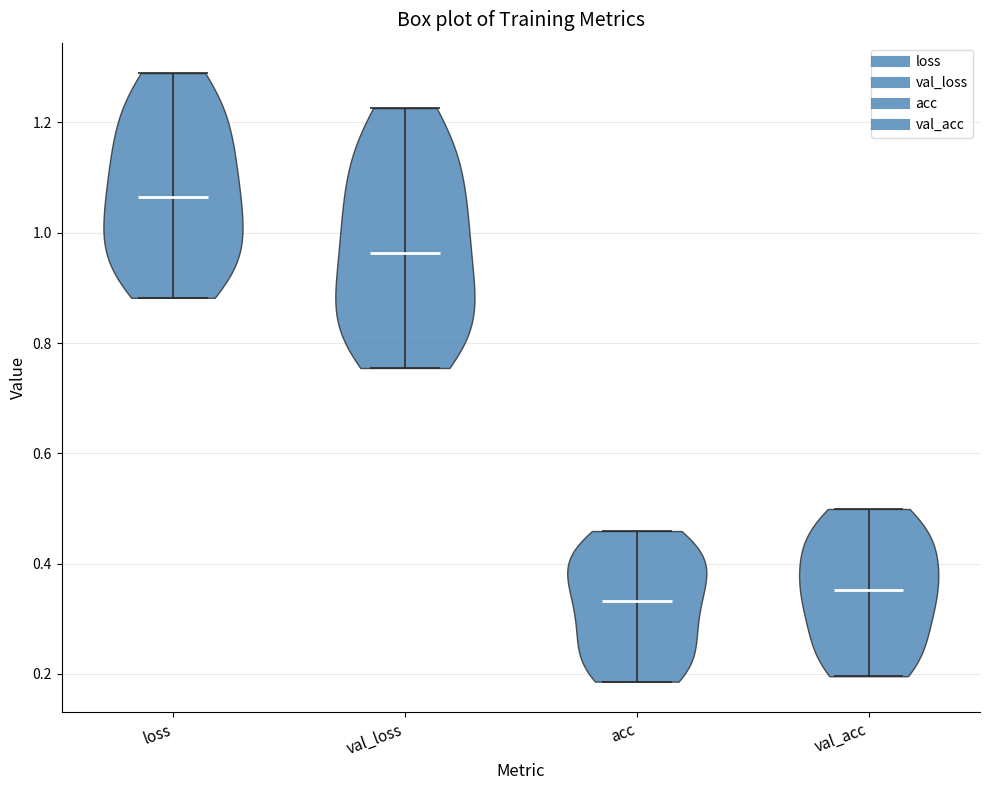

Reading left to right, read every violin against the y-axis: where its median line is, and the lowest and highest points it reaches. The values are not printed on the chart, so give them approximately, as read against the axis.

loss: median line 1.06, lowest point 0.88, highest point 1.28
val_loss: median line 0.96, lowest point 0.76, highest point 1.22
acc: median line 0.34, lowest point 0.18, highest point 0.46
val_acc: median line 0.36, lowest point 0.20, highest point 0.50